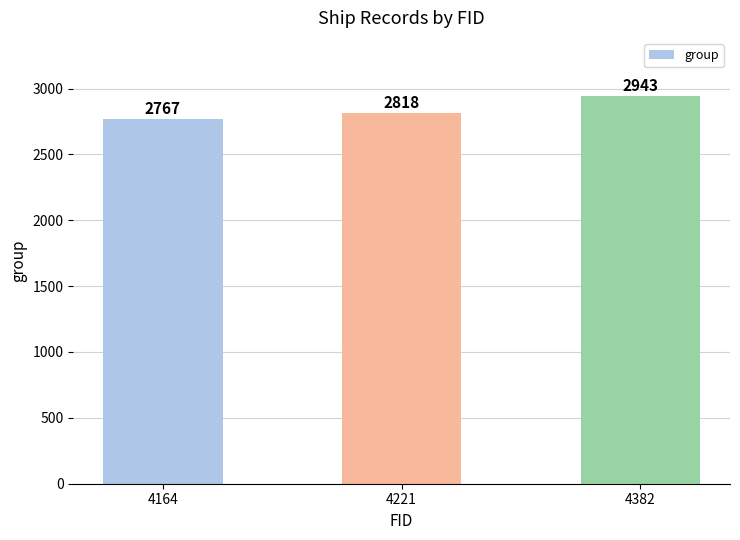

Reading right to left, what are all the values shown in this chart?

4382=2943	4221=2818	4164=2767